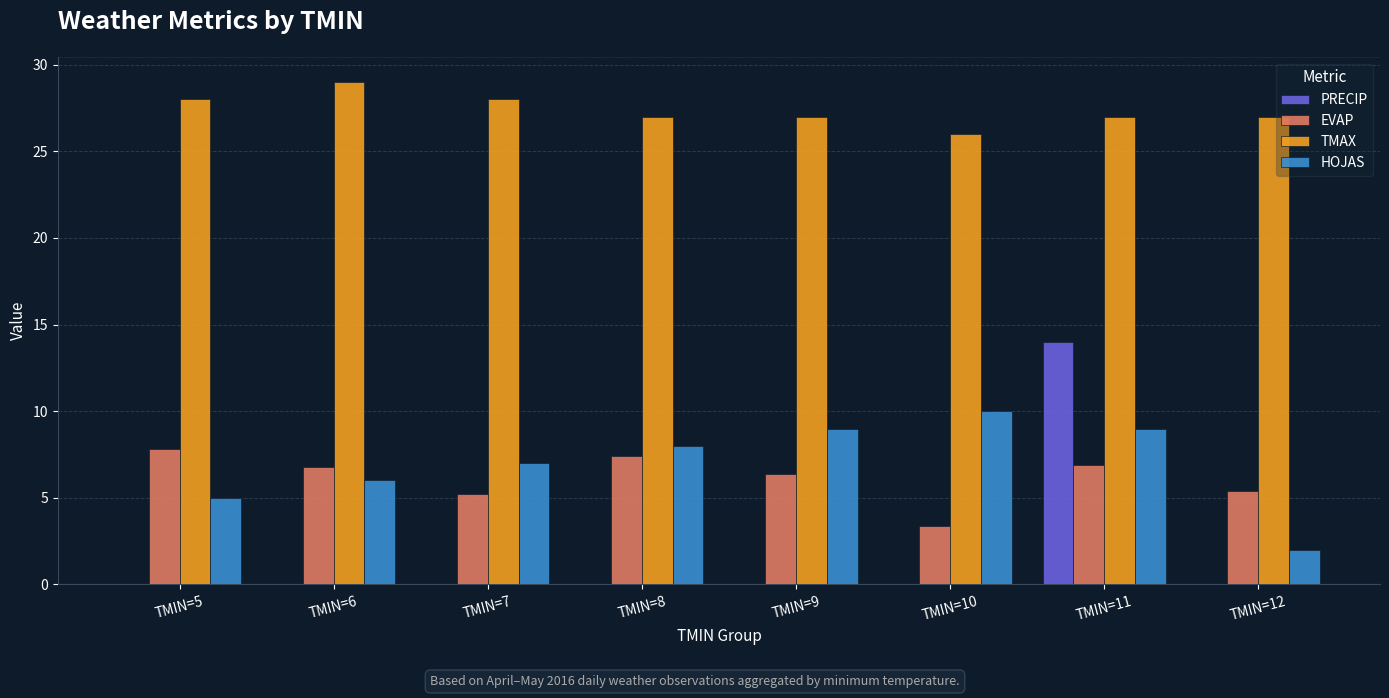

Between TMIN=9 and TMIN=12, which series saw the biggest shift?

HOJAS